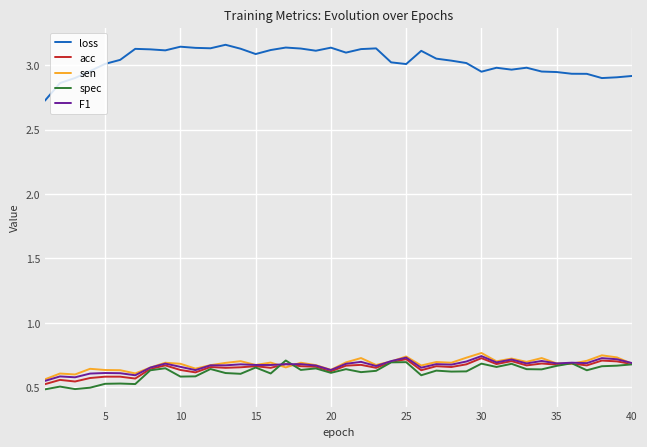

Which series has the largest total across all categories?

loss